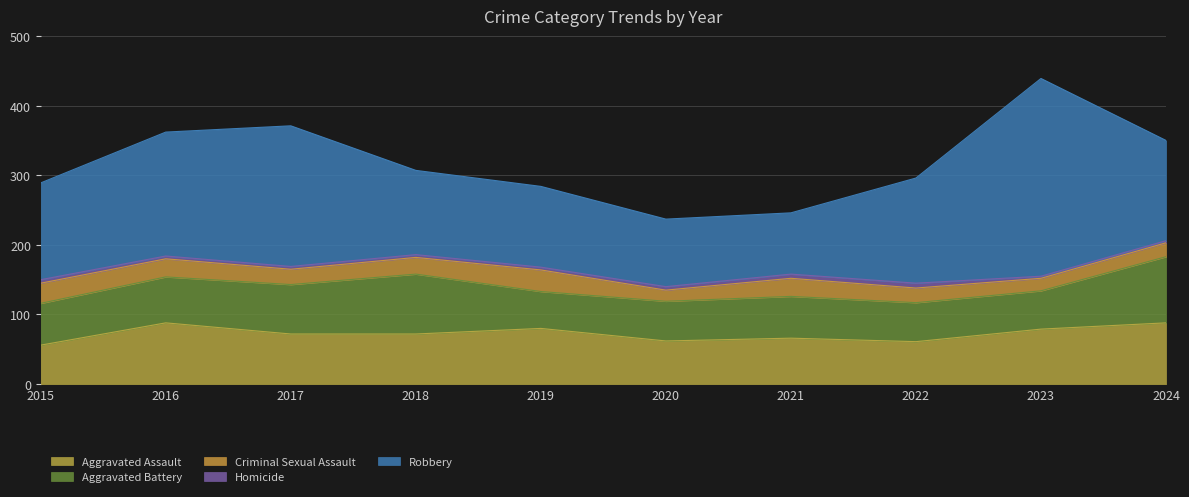

At how many categories does at least one series exceed 194?

2